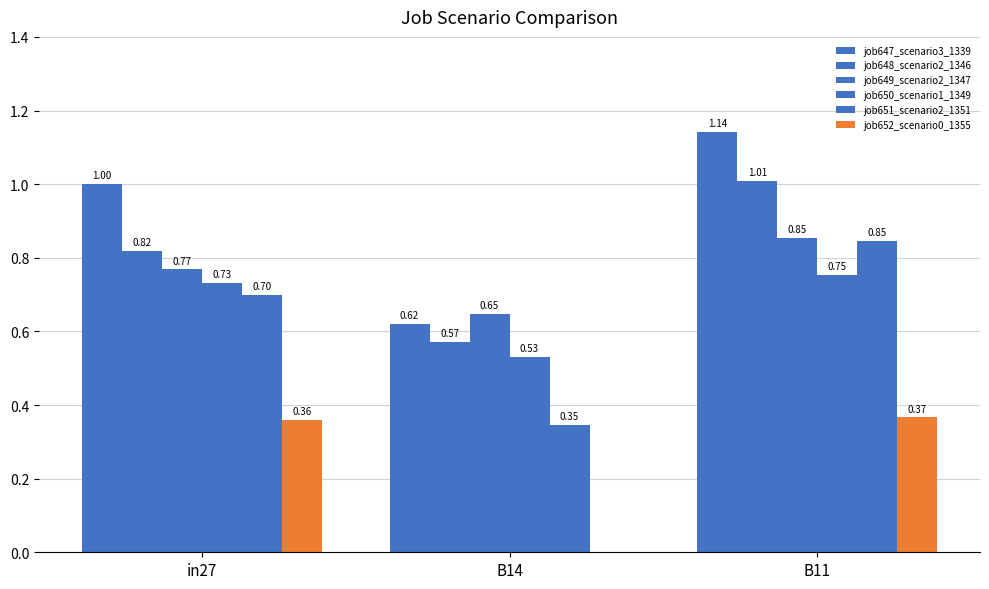

Is the value of job647_scenario3_1339 at B14 greater than the value of job649_scenario2_1347 at B14?

No